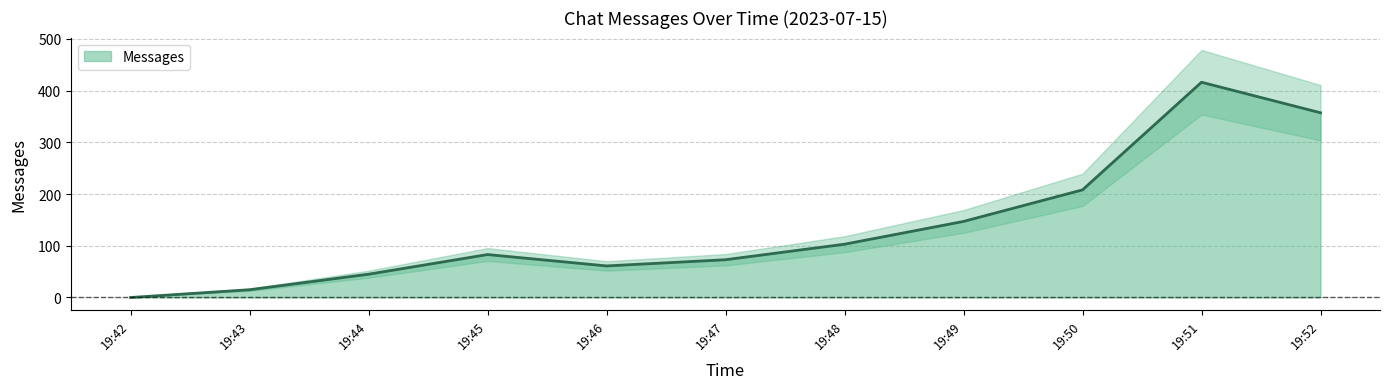

True or false: Messages has a value of 45 at 19:44.

True